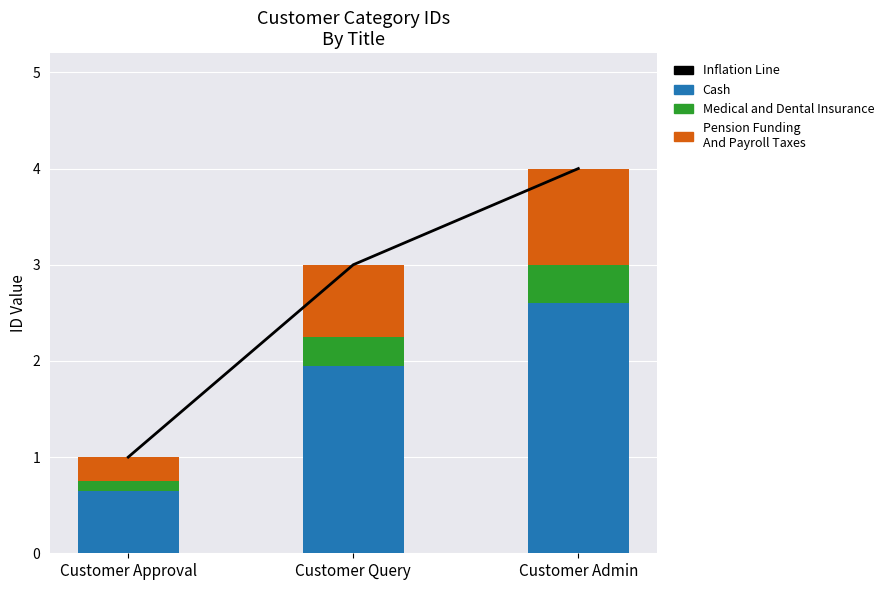

At which category is the sum across all series the highest?

Customer Admin